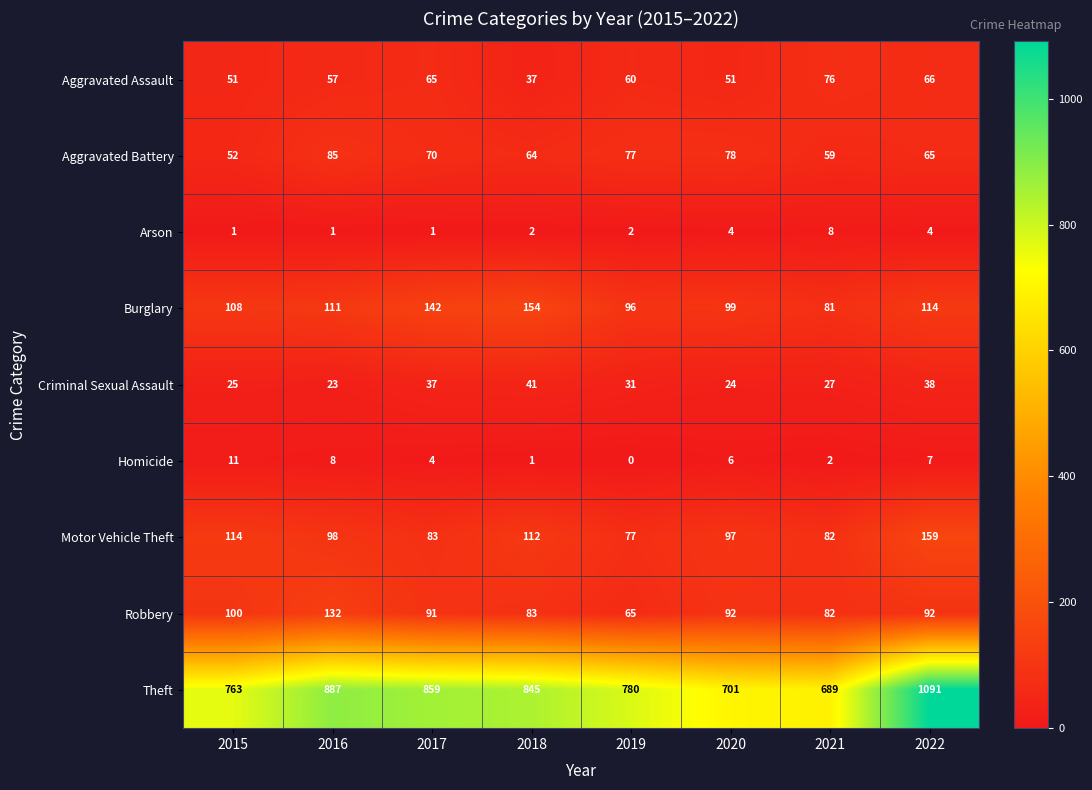

What is the difference between the maximum and minimum values in the Theft series?

402